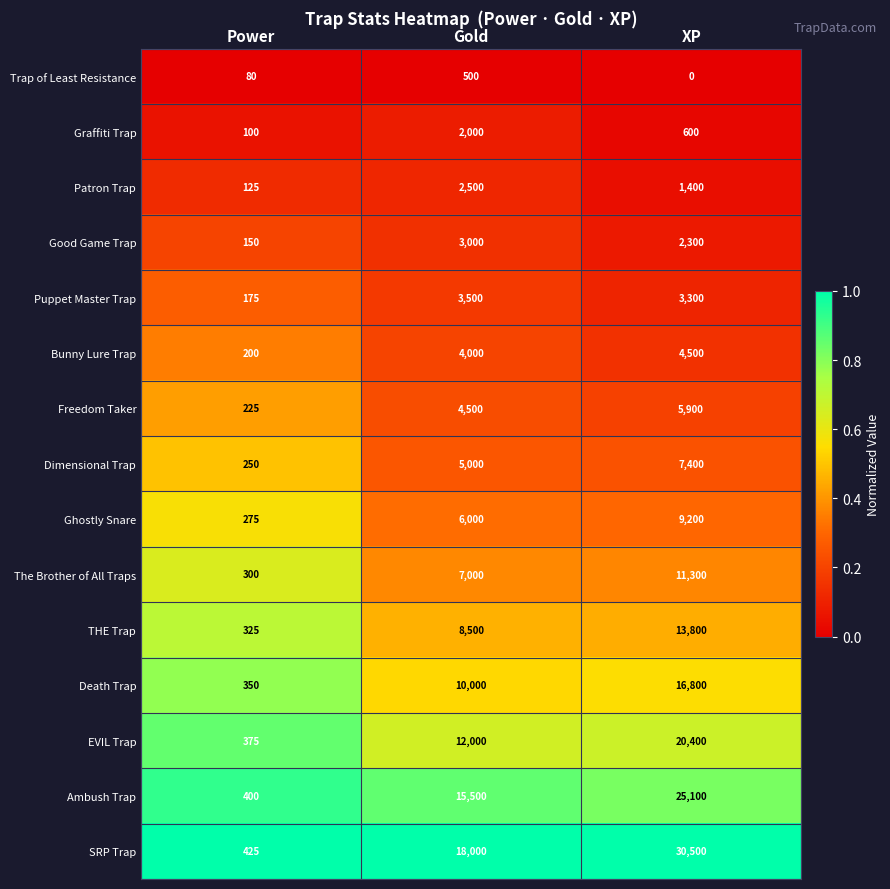

True or false: The Brother of All Traps has a value of 7000 at Gold.

True